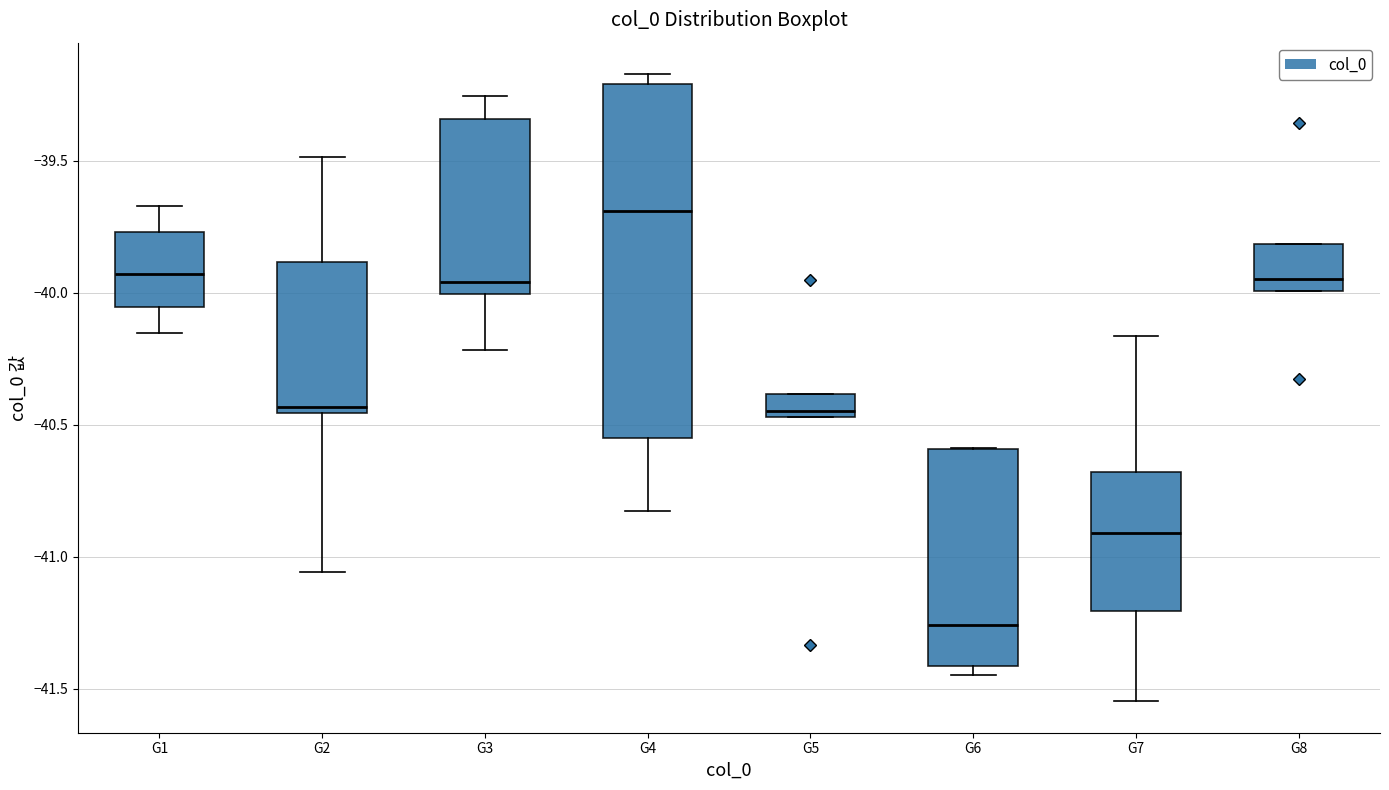

Where does the lower whisker of the box for G1 end on the y-axis? The values are not printed on the chart, so give them approximately, as read against the axis.

-40.15